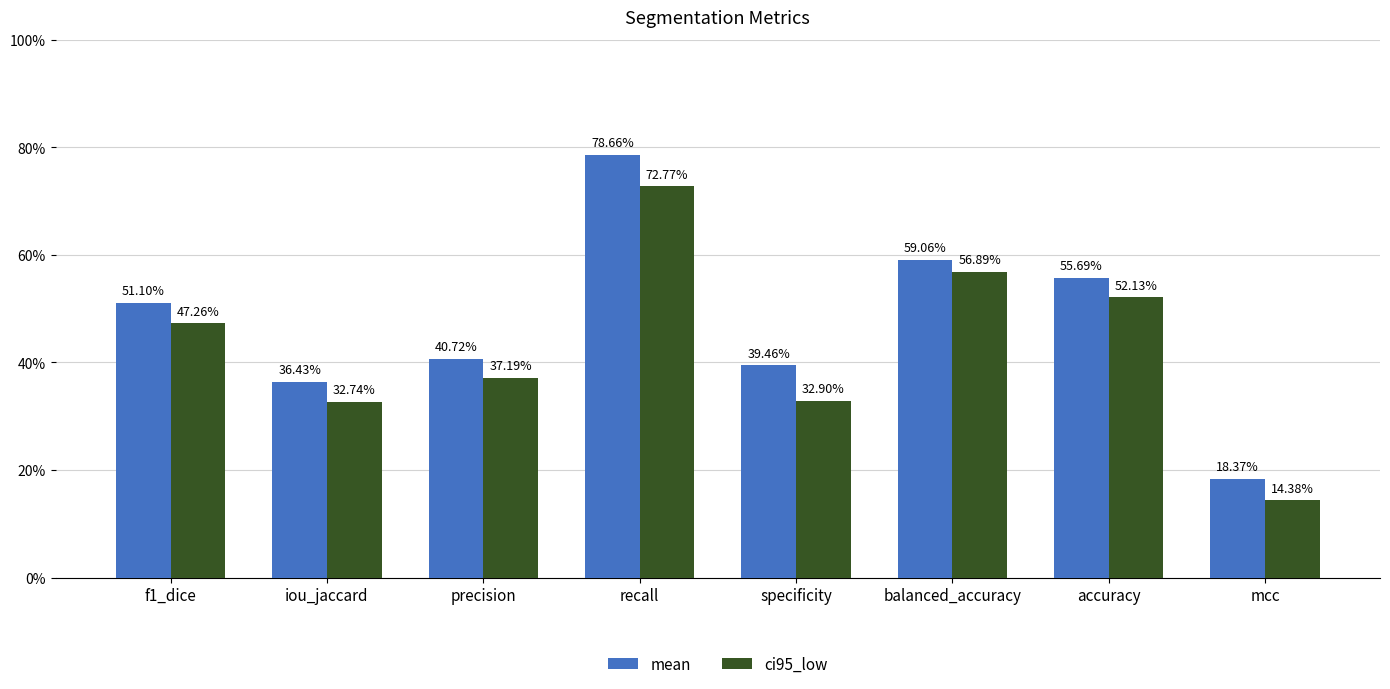

Are the bars horizontal?

No